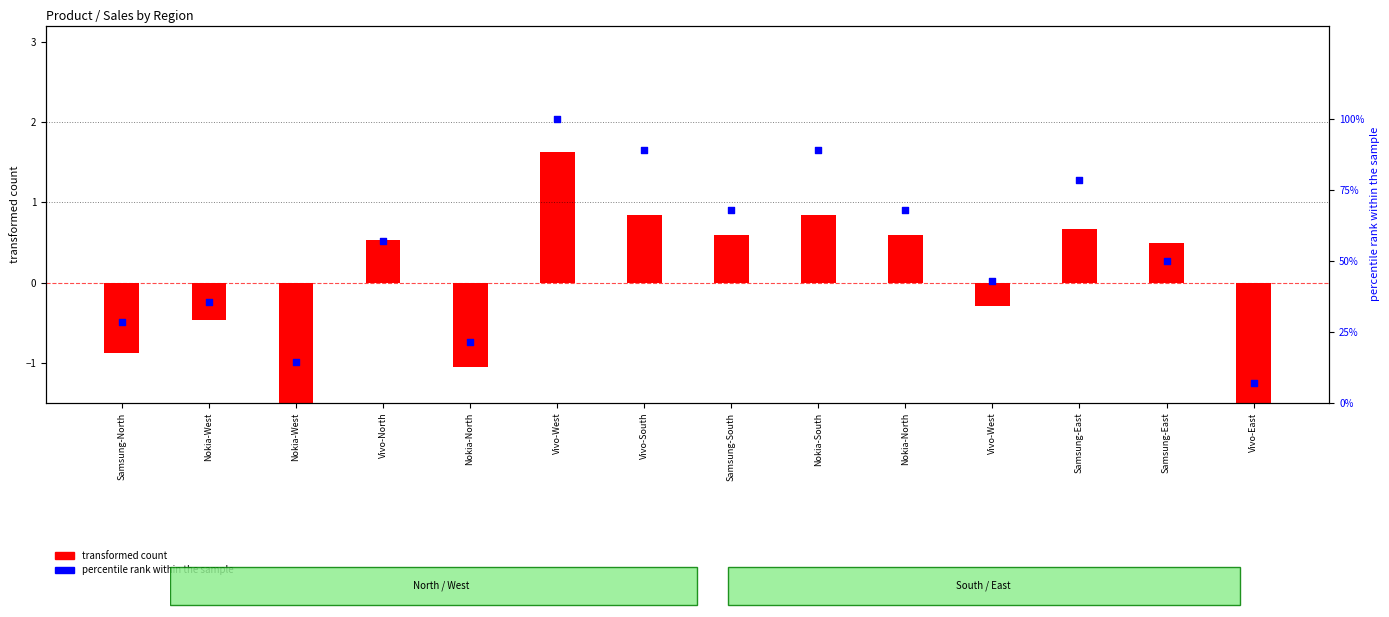

Which series reaches the minimum Y coordinate?

transformed count